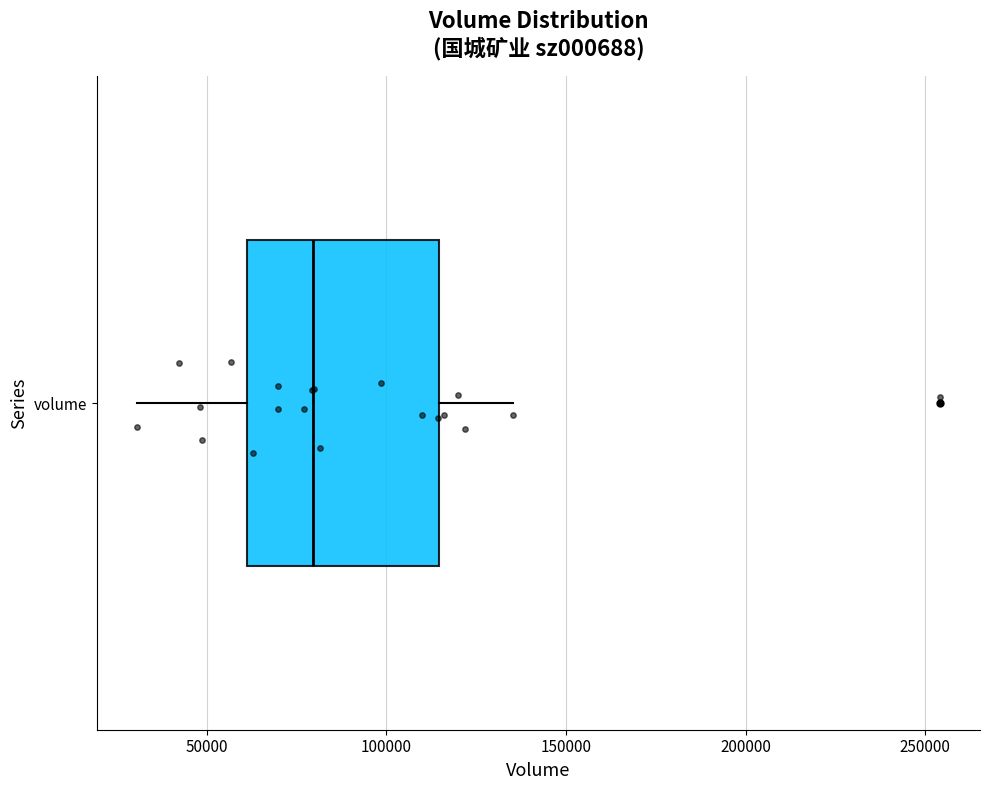

Where is the right edge of the box for volume on the x-axis? The values are not printed on the chart, so give them approximately, as read against the axis.

115000